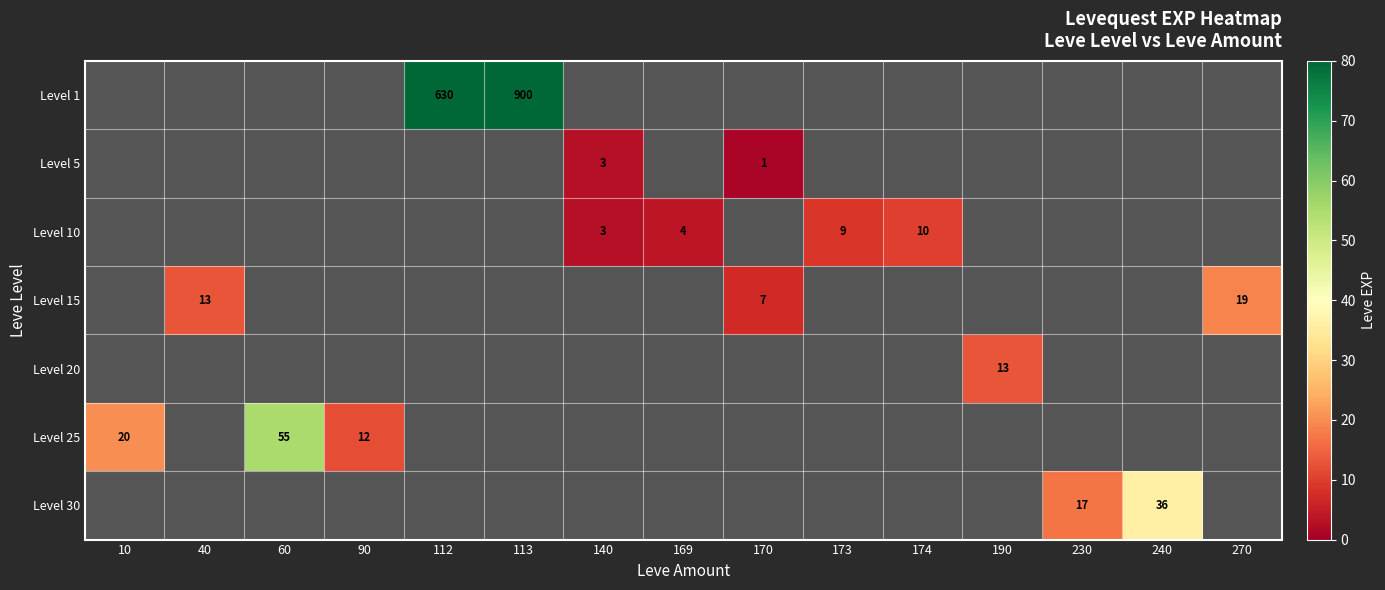

True or false: Level 25 has a value of 33 at 60.

False